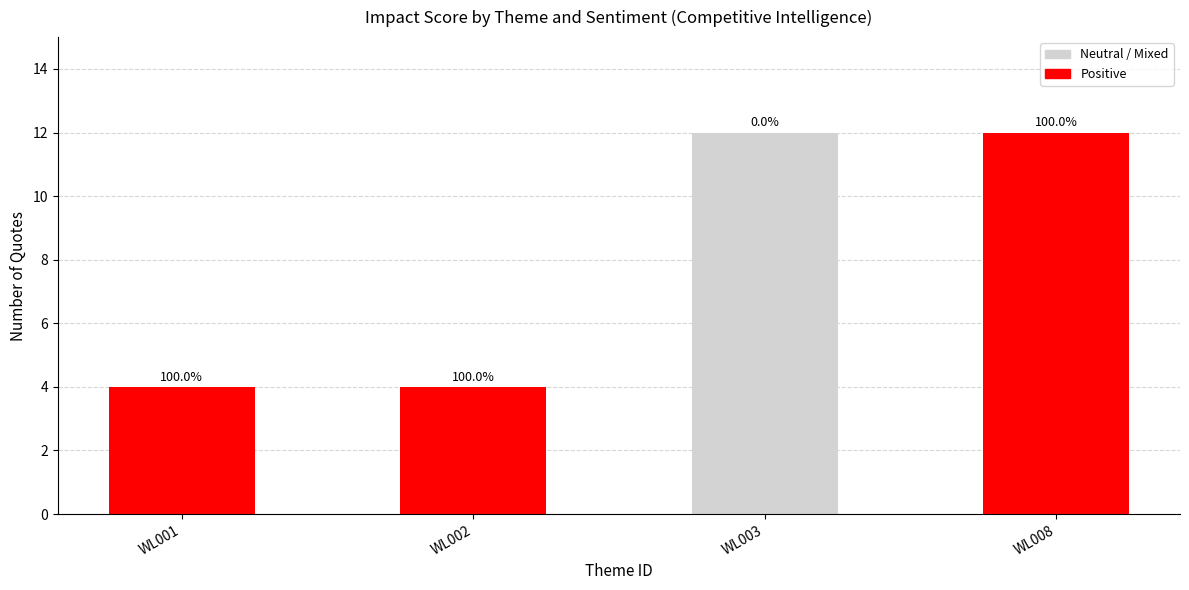

Which series has the widest spread of values?

Neutral / Mixed